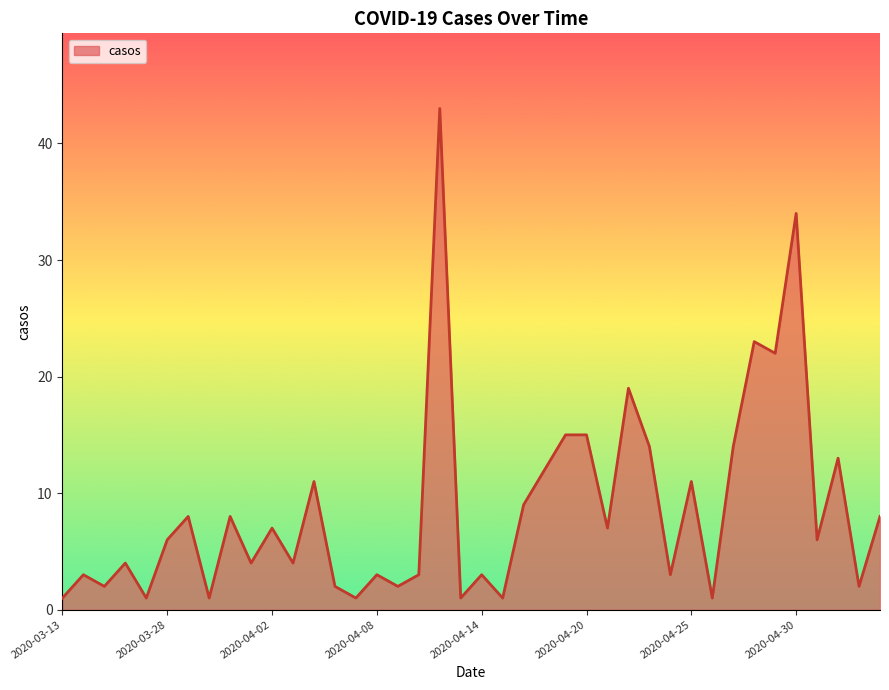

What is the difference between the maximum and minimum values?

42